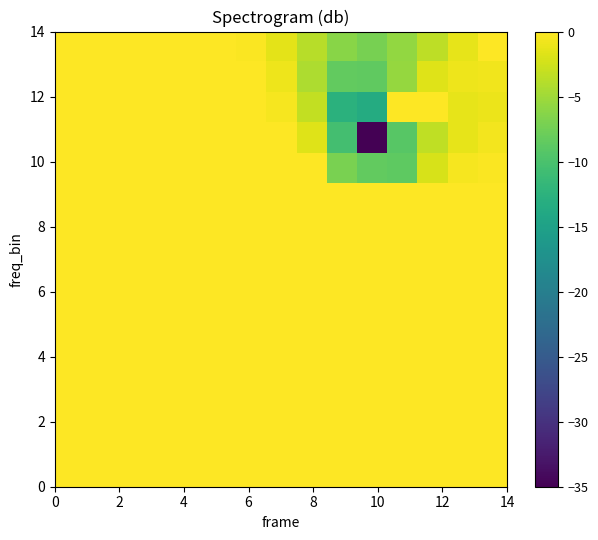

Reading left to right, extract all data points from this chart.

row_0: 0.0	0.0	0.0	0.0	0.0	0.0	0.0	0.0	0.0	0.0	0.0	0.0	0.0	0.0	0.0
row_1: 0.0	0.0	0.0	0.0	0.0	0.0	0.0	0.0	0.0	0.0	0.0	0.0	0.0	0.0	0.0
row_2: 0.0	0.0	0.0	0.0	0.0	0.0	0.0	0.0	0.0	0.0	0.0	0.0	0.0	0.0	0.0
row_3: 0.0	0.0	0.0	0.0	0.0	0.0	0.0	0.0	0.0	0.0	0.0	0.0	0.0	0.0	0.0
row_4: 0.0	0.0	0.0	0.0	0.0	0.0	0.0	0.0	0.0	0.0	0.0	0.0	0.0	0.0	0.0
row_5: 0.0	0.0	0.0	0.0	0.0	0.0	0.0	0.0	0.0	0.0	0.0	0.0	0.0	0.0	0.0
row_6: 0.0	0.0	0.0	0.0	0.0	0.0	0.0	0.0	0.0	0.0	0.0	0.0	0.0	0.0	0.0
row_7: 0.0	0.0	0.0	0.0	0.0	0.0	0.0	0.0	0.0	0.0	0.0	0.0	0.0	0.0	0.0
row_8: 0.0	0.0	0.0	0.0	0.0	0.0	0.0	0.0	0.0	0.0	0.0	0.0	0.0	0.0	0.0
row_9: 0.0	0.0	0.0	0.0	0.0	0.0	0.0	0.0	0.0	0.0	0.0	0.0	0.0	0.0	0.0
row_10: 0.0	0.0	0.0	0.0	0.0	0.0	0.0	0.0	0.0	-7.0	-8.4	-8.7	-2.2	-0.5	-0.2
row_11: 0.0	0.0	0.0	0.0	0.0	0.0	0.0	0.0	-1.8	-10.4	-35.0	-9.0	-3.4	-1.3	-0.7
row_12: 0.0	0.0	0.0	0.0	0.0	0.0	0.0	-0.4	-3.2	-12.6	-13.4	0.0	0.0	-1.3	-1.1
row_13: 0.0	0.0	0.0	0.0	0.0	0.0	-0.1	-0.9	-4.3	-8.4	-8.6	-5.5	-1.7	-0.8	-0.8
row_14: 0.0	0.0	0.0	0.0	0.0	-0.0	-0.3	-1.4	-3.7	-6.2	-7.2	-5.7	-3.4	-1.4	0.0